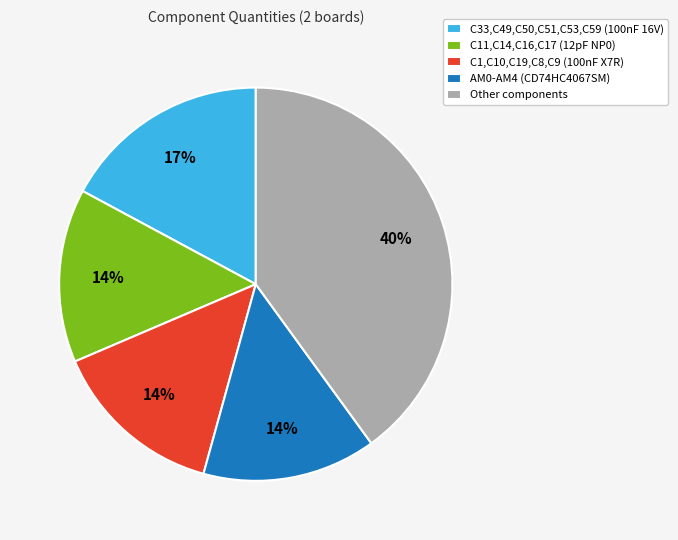

To the nearest percent, what portion does C33,C49,C50,C51,C53,C59 (100nF 16V) represent?

17%